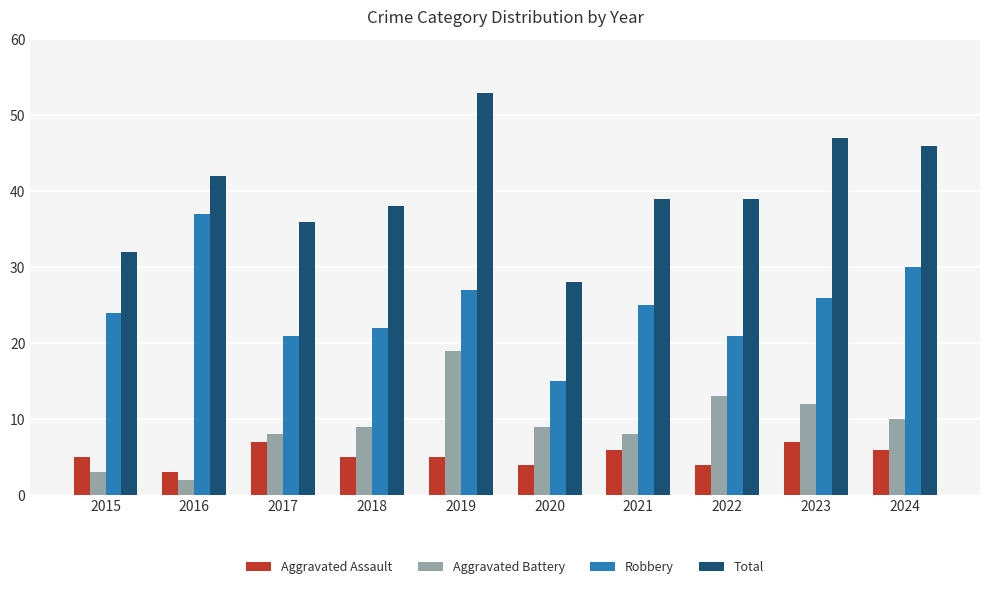

Rank the series by their maximum value, from highest to lowest.

Total, Robbery, Aggravated Battery, Aggravated Assault